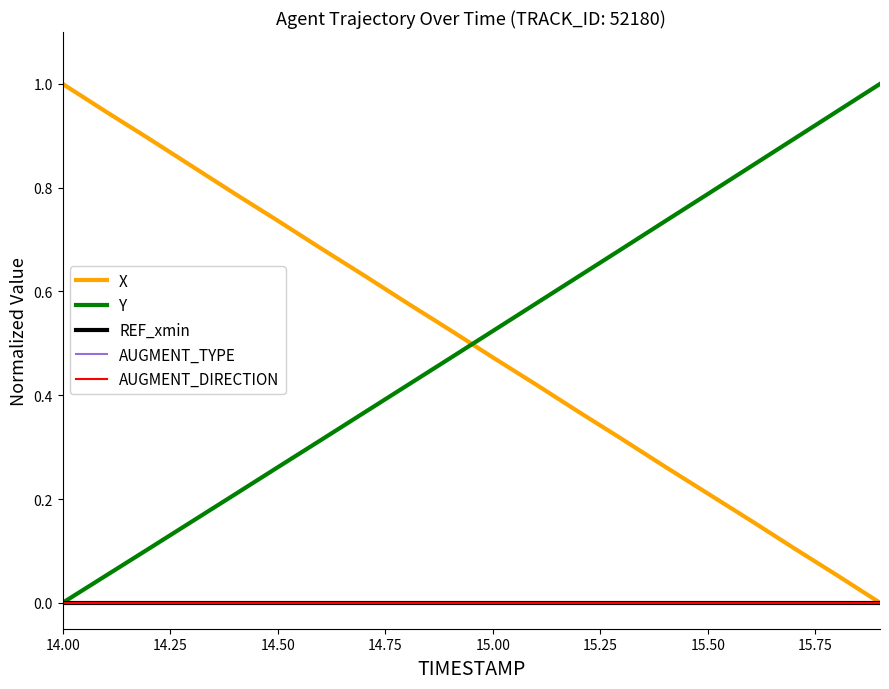

What is the label of the 4th point from the left?

14.75